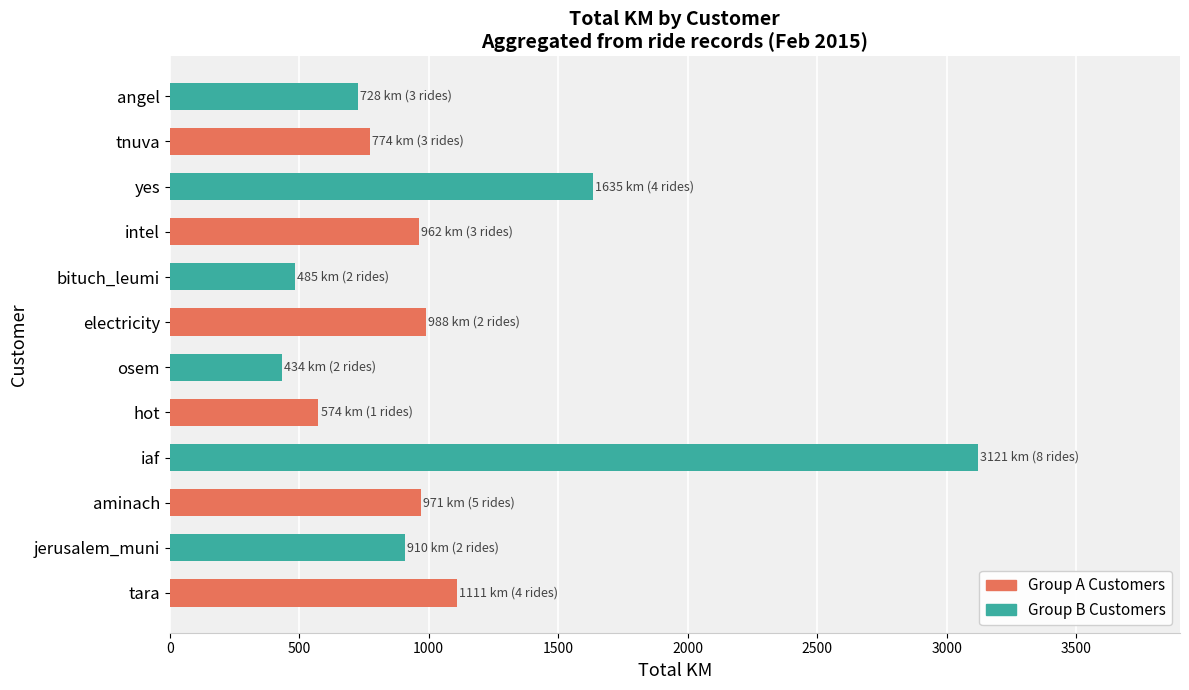

Where is the data nearest to the value 1777?

yes